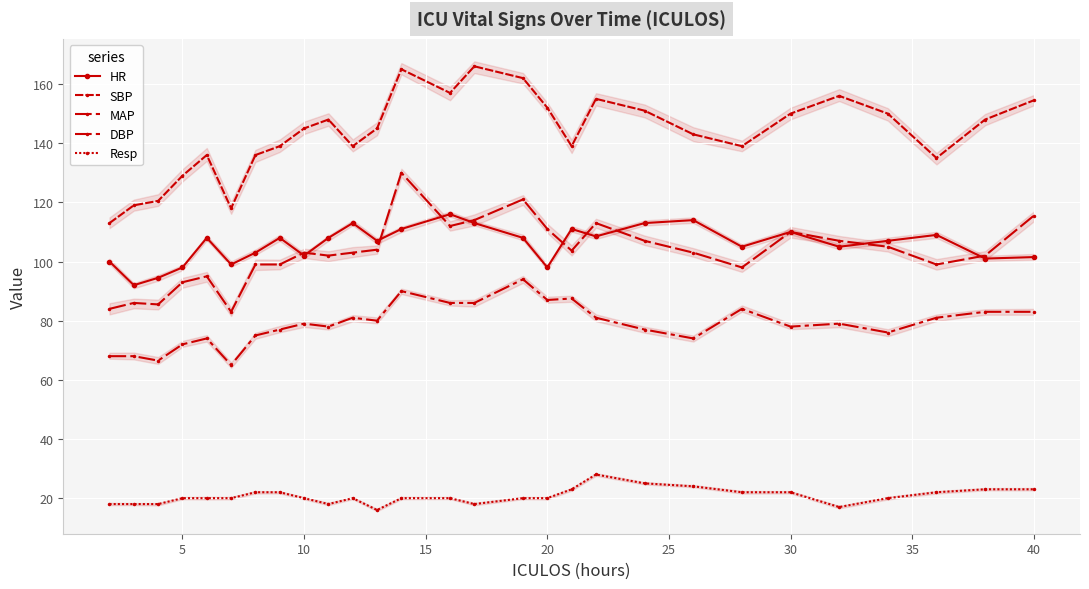

At how many categories does at least one series exceed 92?

28